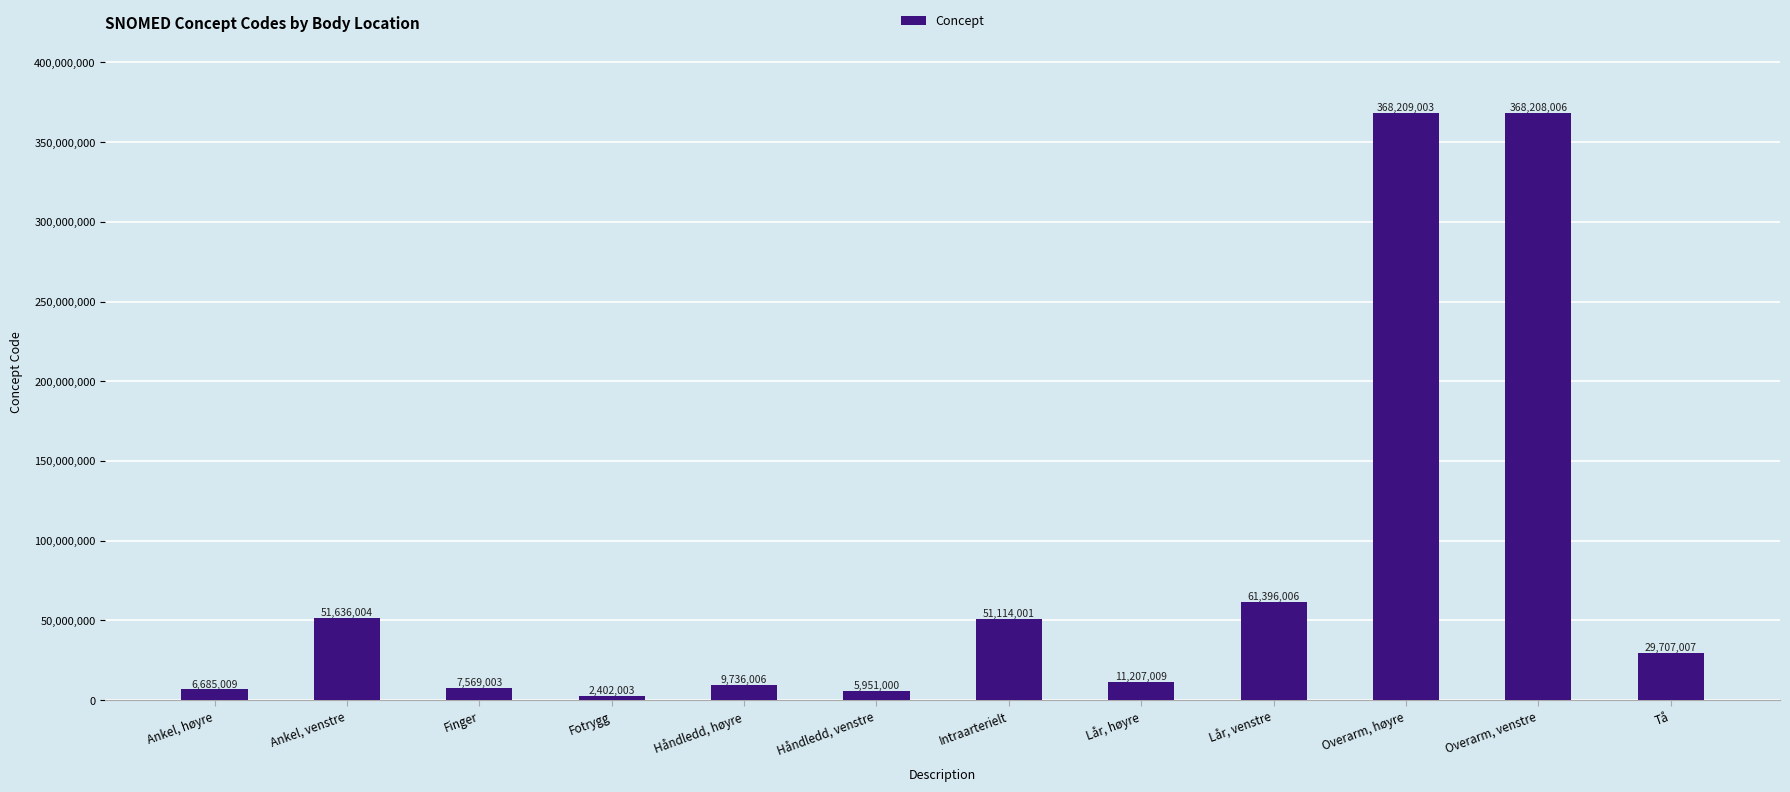

What is the ratio of the value at Intraarterielt to the value at Tå?

1.7